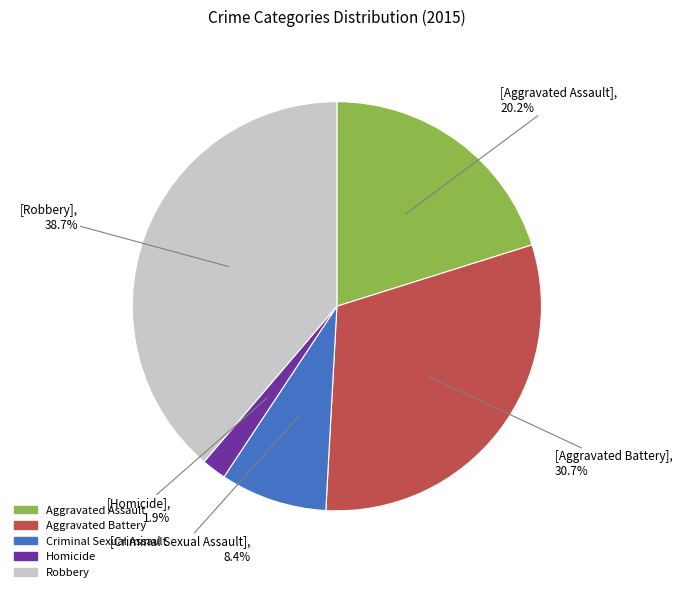

What percentage is the Aggravated Battery slice, to the nearest percent?

31%